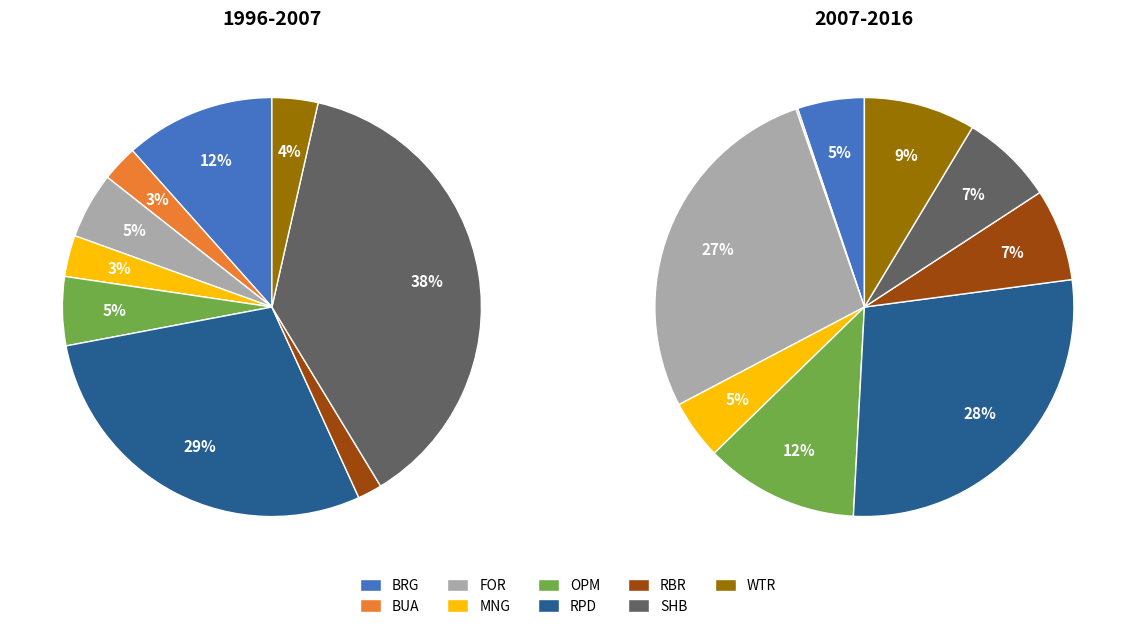

Which slice is the largest?

SHB